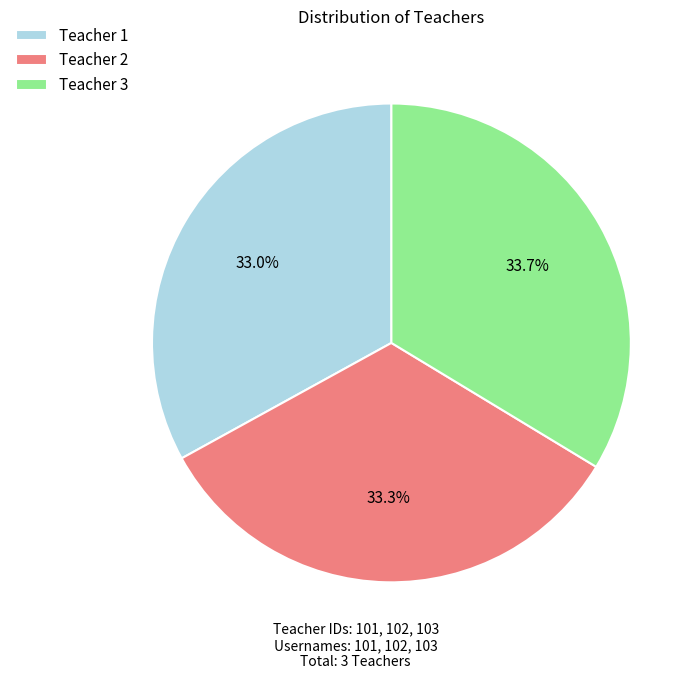

How many slices are in this pie chart?

3